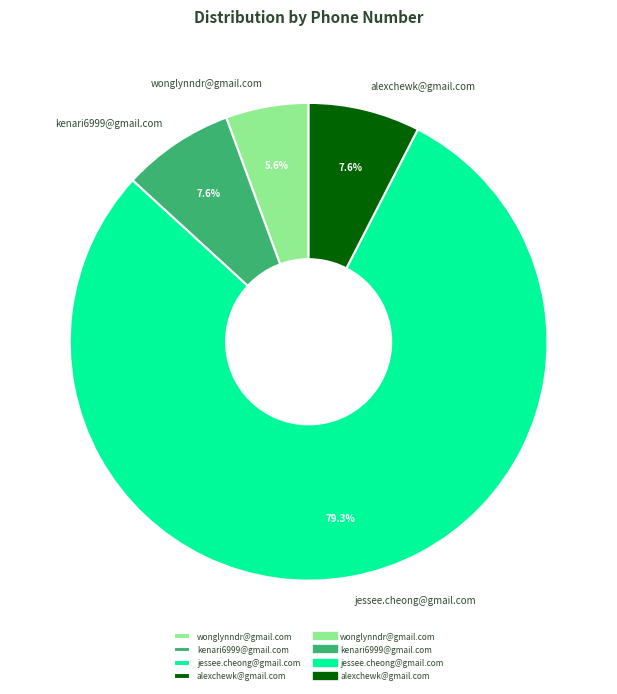

Between alexchewk@gmail.com and wonglynndr@gmail.com, which is larger?

alexchewk@gmail.com